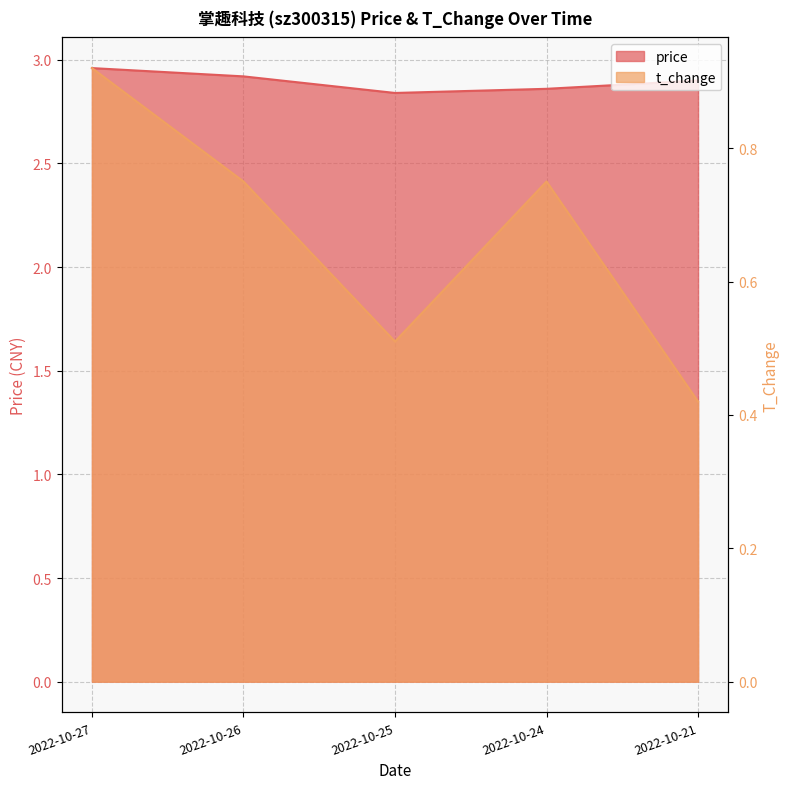

True or false: t_change has a value of 0.7 at 2022-10-25.

False